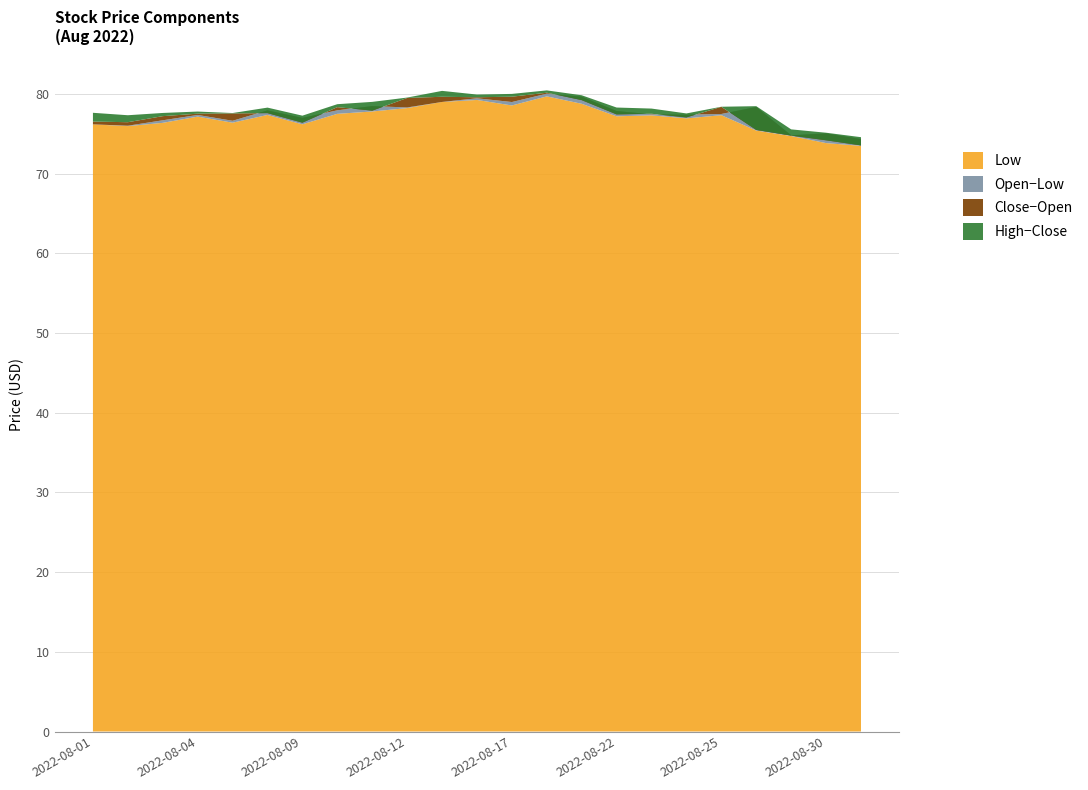

Reading left to right, extract all data points from this chart.

Open: 76.2	76.0	76.7	77.3	76.6	77.9	77.0	77.9	78.5	78.3	79.0	79.4	79.0	80.0	79.6	77.8	77.4	77.4	77.5	78.3	74.8	75.0	74.3
High: 77.6	77.3	77.6	77.8	77.6	78.3	77.3	78.7	79.0	79.5	80.4	79.9	80.0	80.4	79.8	78.3	78.2	77.5	78.4	78.5	75.5	75.1	74.6
Low: 76.2	76.0	76.4	77.1	76.4	77.3	76.2	77.5	77.8	78.2	79.0	79.2	78.5	79.7	78.8	77.2	77.3	76.9	77.3	75.4	74.7	73.8	73.5
Close: 76.5	76.4	77.2	77.5	77.5	77.6	76.4	78.3	77.9	79.5	79.6	79.6	79.6	80.1	79.2	77.4	77.5	77.0	78.4	75.5	74.8	74.2	73.5